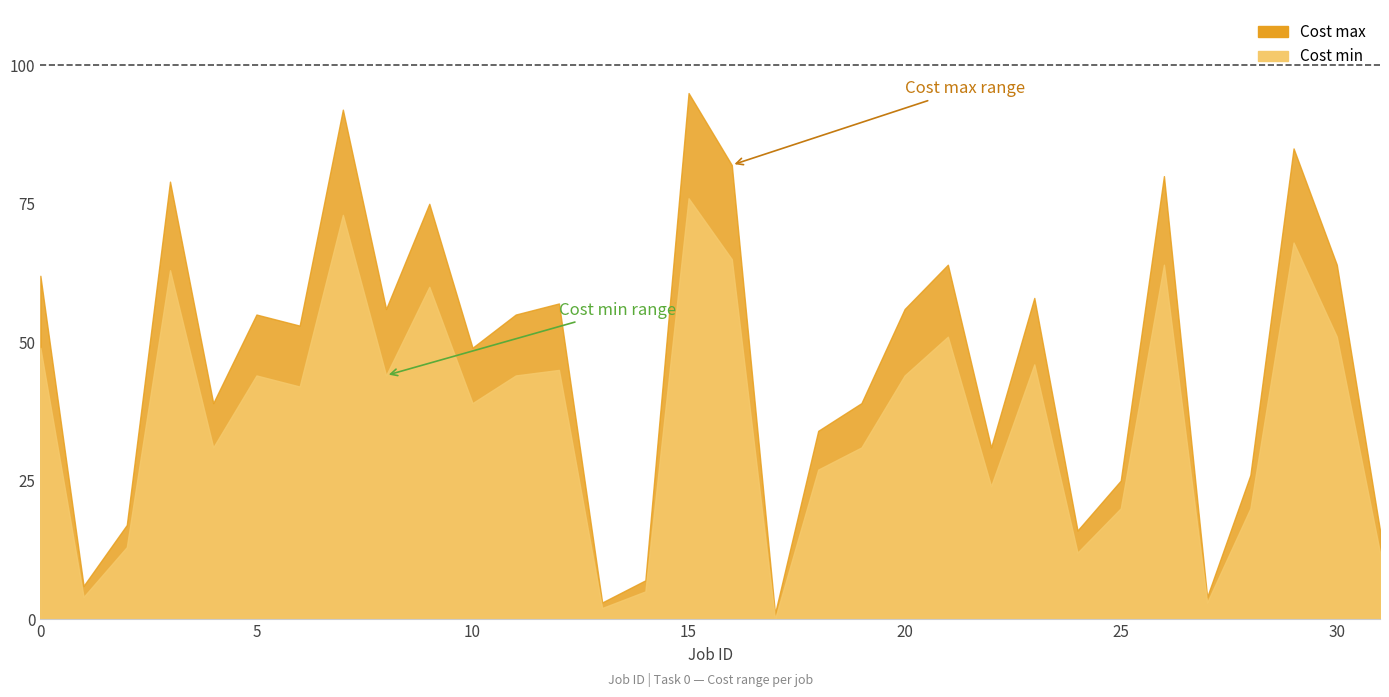

How many positive values does the Cost min series have?

31